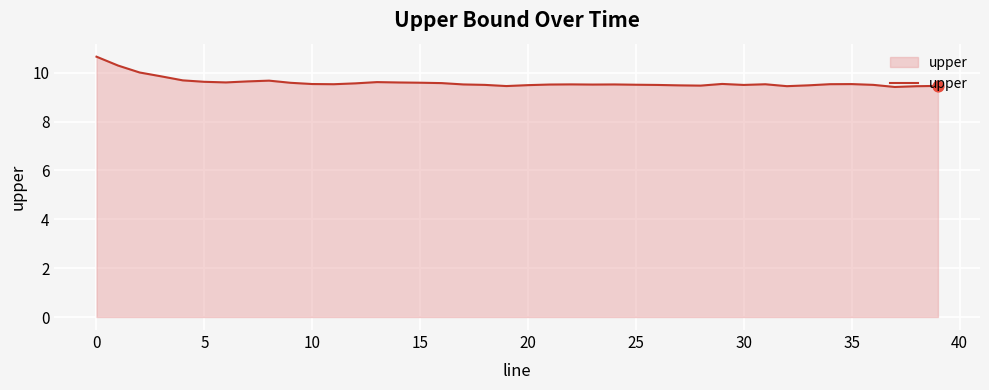

What is the smallest value displayed?

9.4